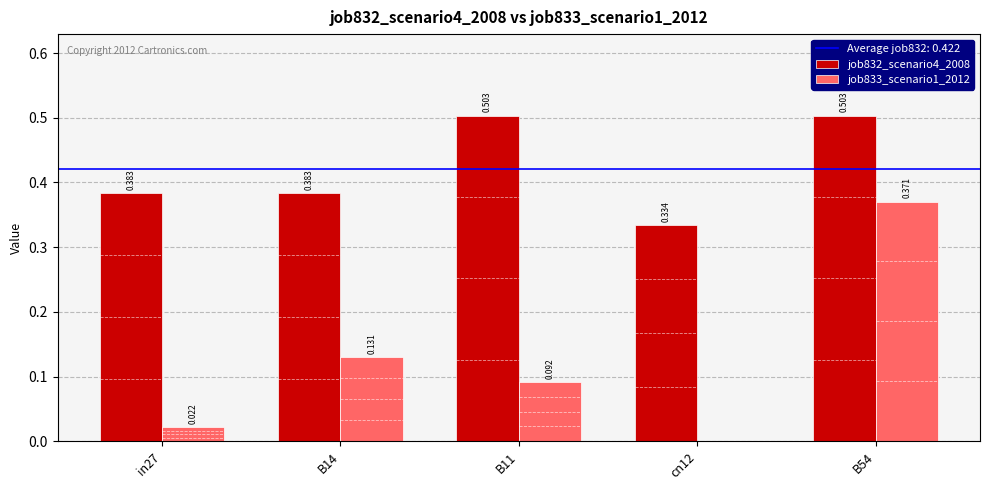

What is the label of the 1st bar from the right?

B54